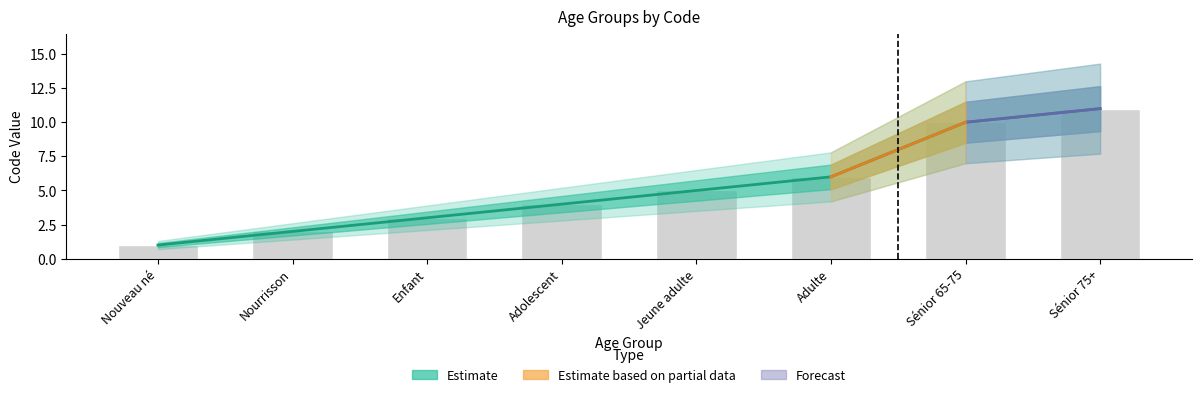

The value of upper_bound at Nourrisson is 3. True or false?

False